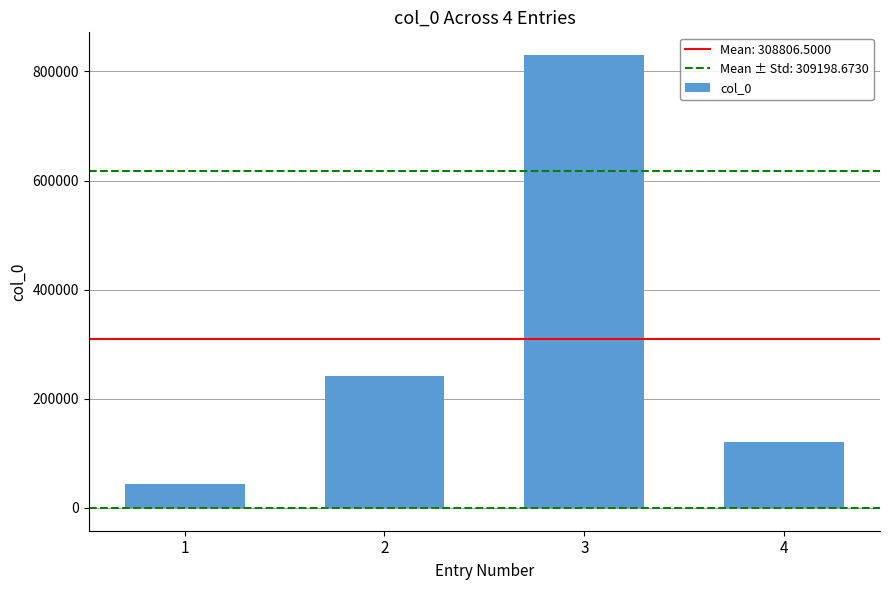

The value at 2 is 315181. True or false?

False